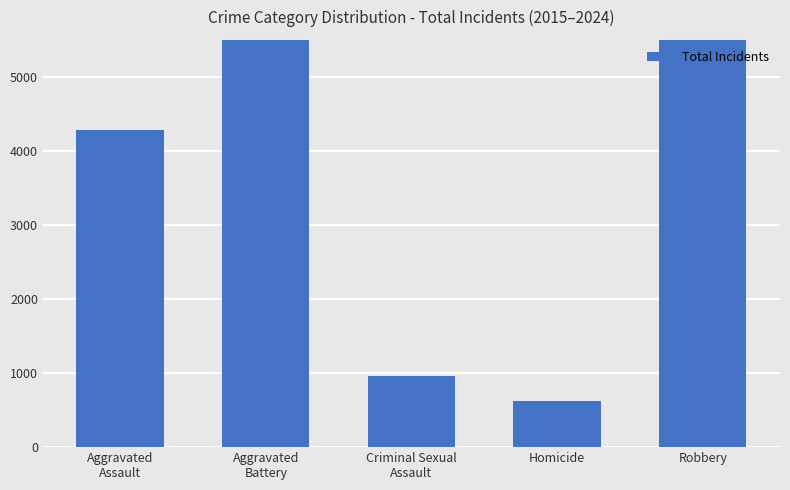

What is the label of the 2nd bar from the left?

Aggravated
Battery